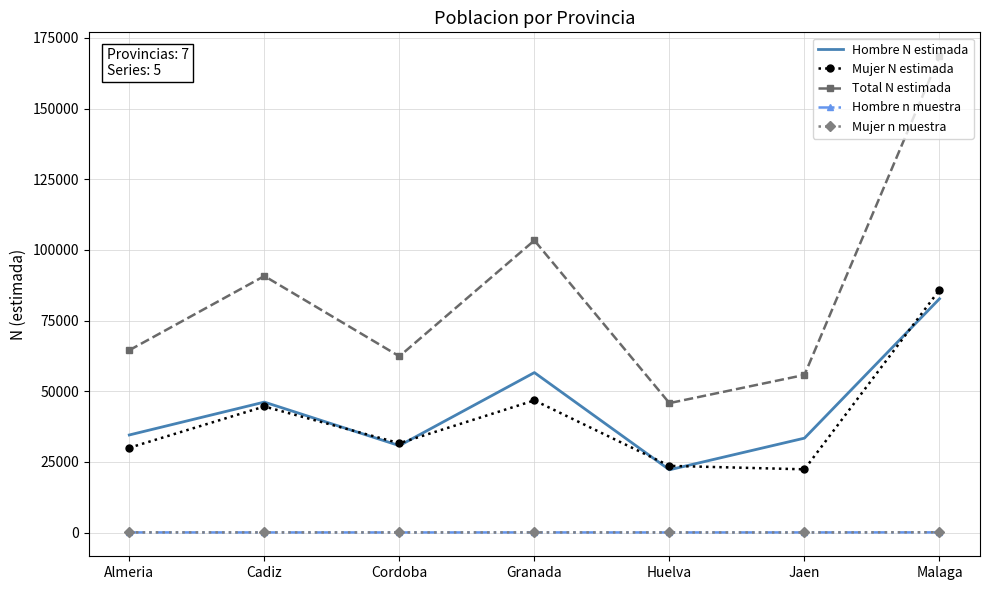

Which series has the widest spread of values?

Total N estimada